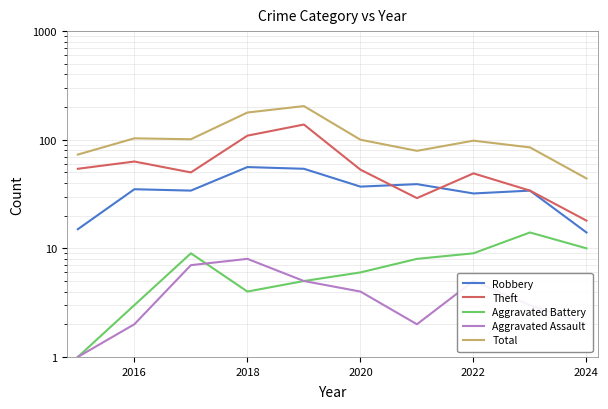

The Aggravated Assault series shows 2 at 2024. True or false?

True